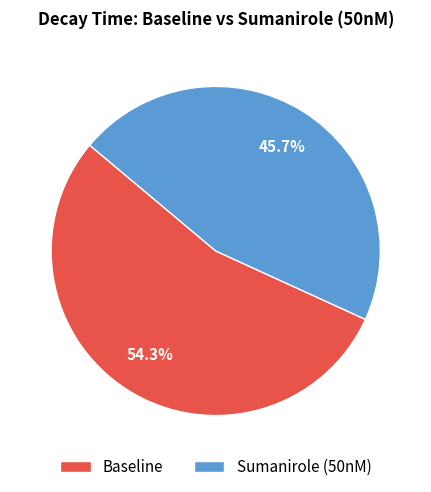

Which has a higher value, Baseline or Sumanirole (50nM)?

Baseline